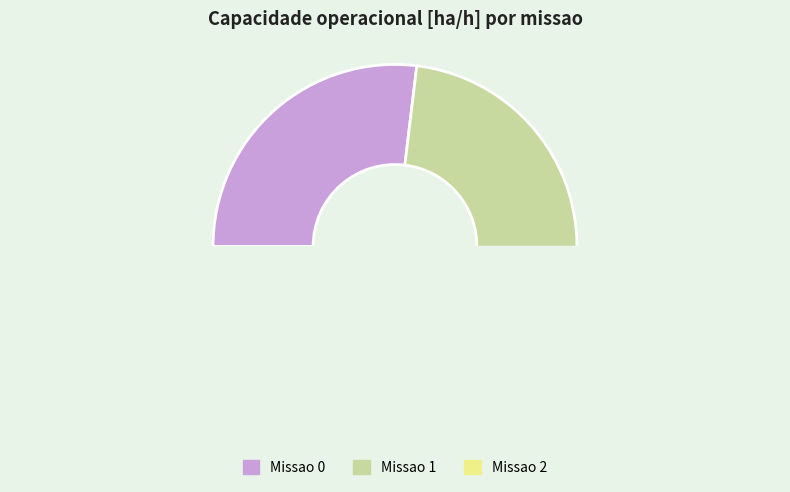

How many segments does this pie chart have?

3